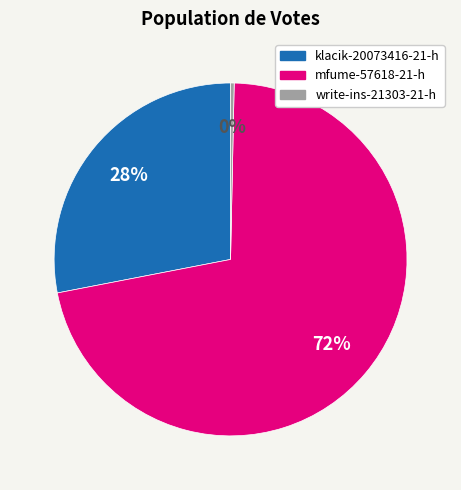

The mfume-57618-21-h slice represents 72% of the pie. True or false?

True